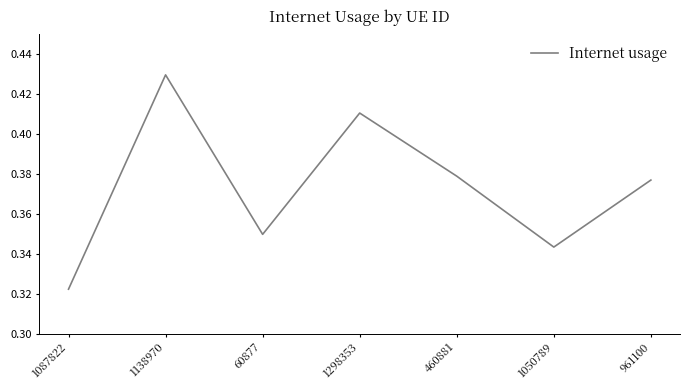

Count the values in the range 0 to 1.

7